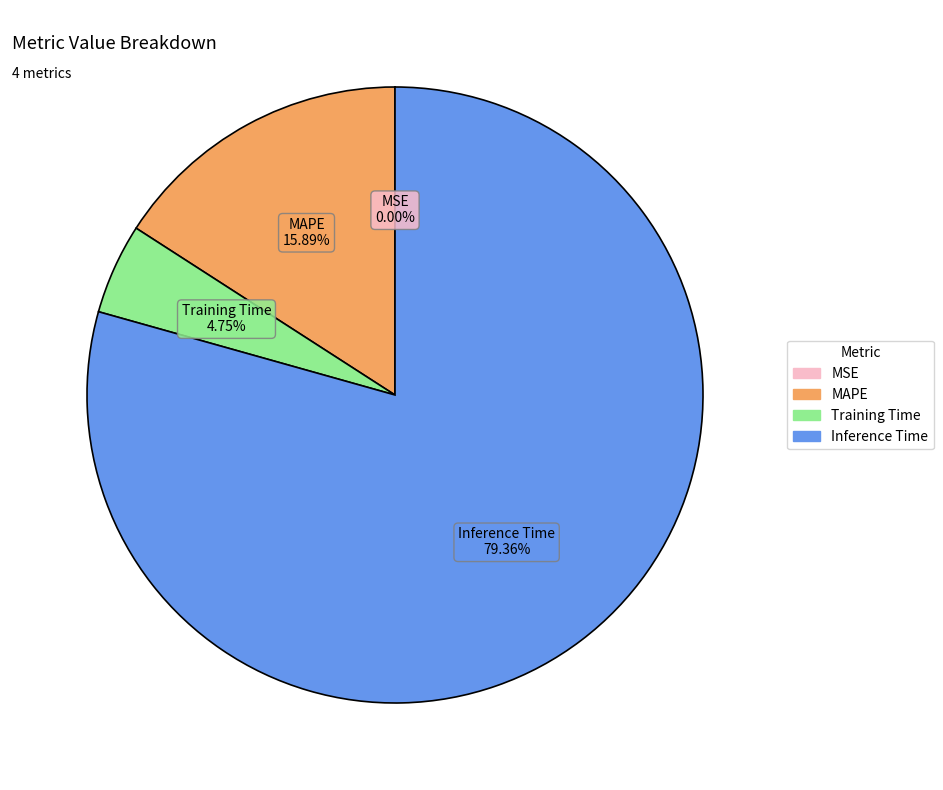

Is there any slice that represents more than half of the pie?

Yes